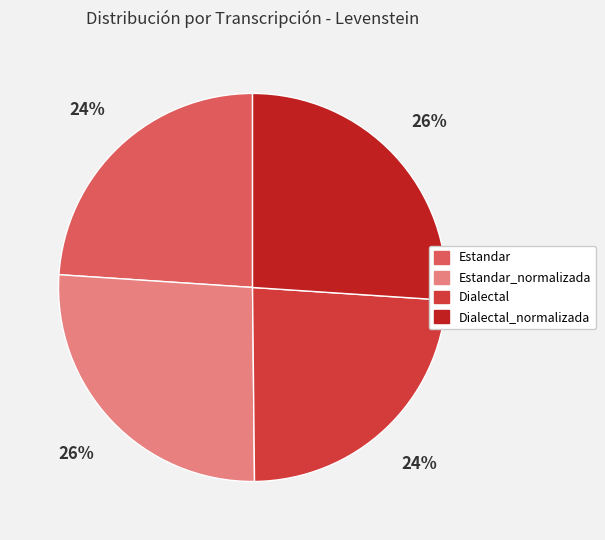

Does any single category account for the majority?

No